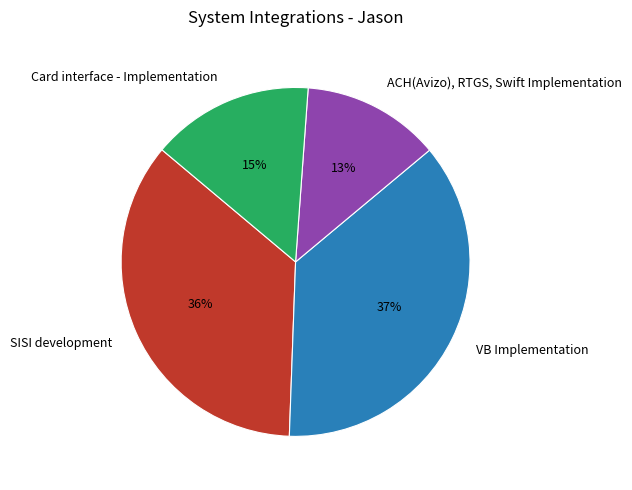

Which slice is the smallest?

ACH(Avizo), RTGS, Swift Implementation